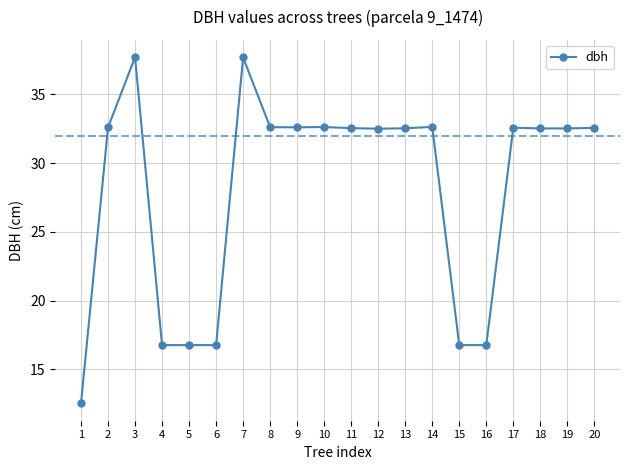

Count the number of data series in this chart.

1